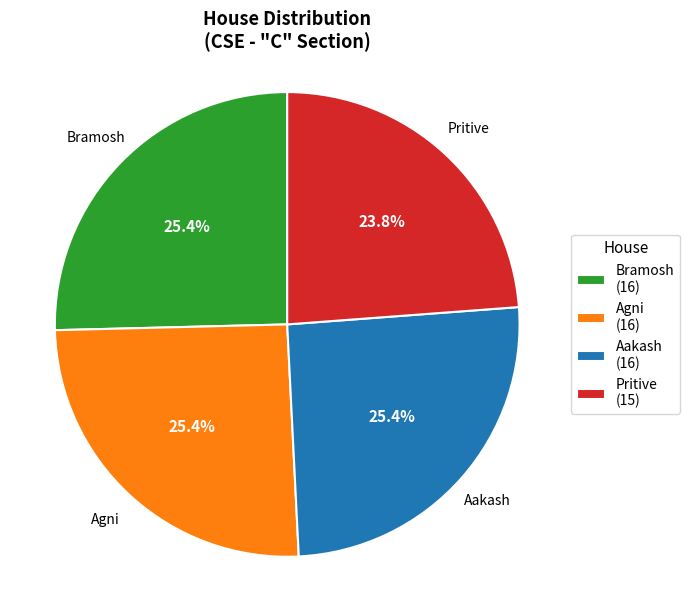

Is there a majority slice in this chart?

No